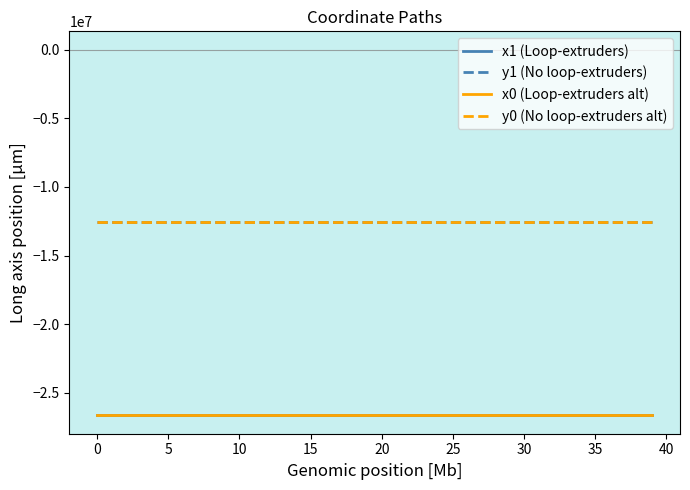

True or false: x0 (Loop-extruders alt) and y0 (No loop-extruders alt) intersect in this chart.

False